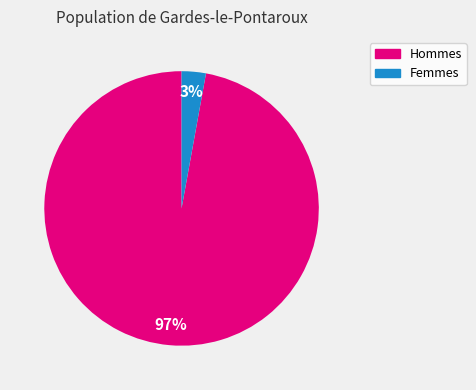

To the nearest percent, what is the difference between the largest and smallest slice percentages?

94%